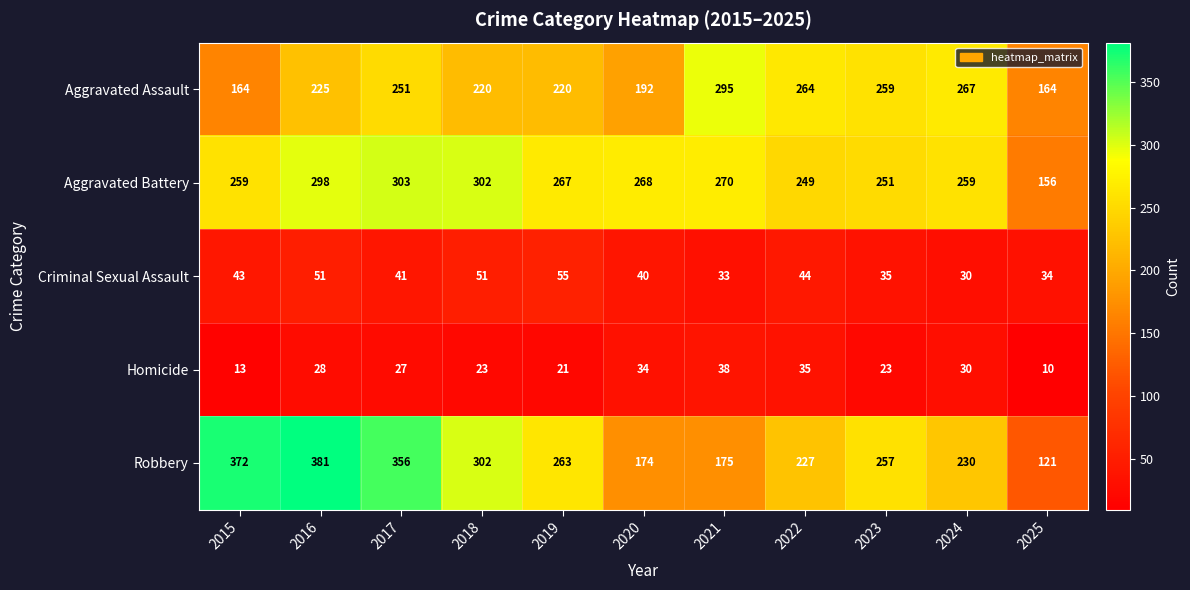

How many data points in Aggravated Battery are less than 267?

5